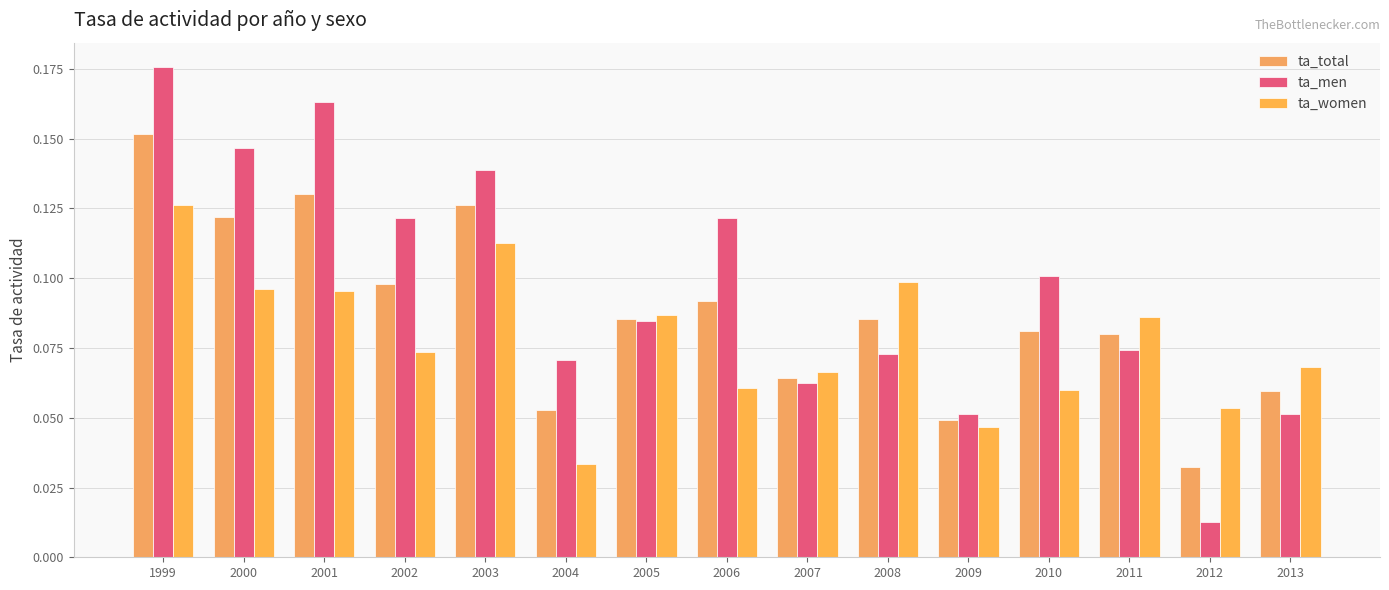

Which series changed the most between 2000 and 2009?

ta_men